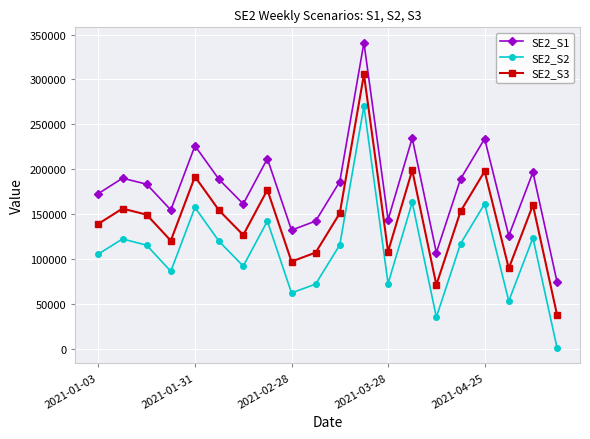

What is the greatest value displayed?

341120.1